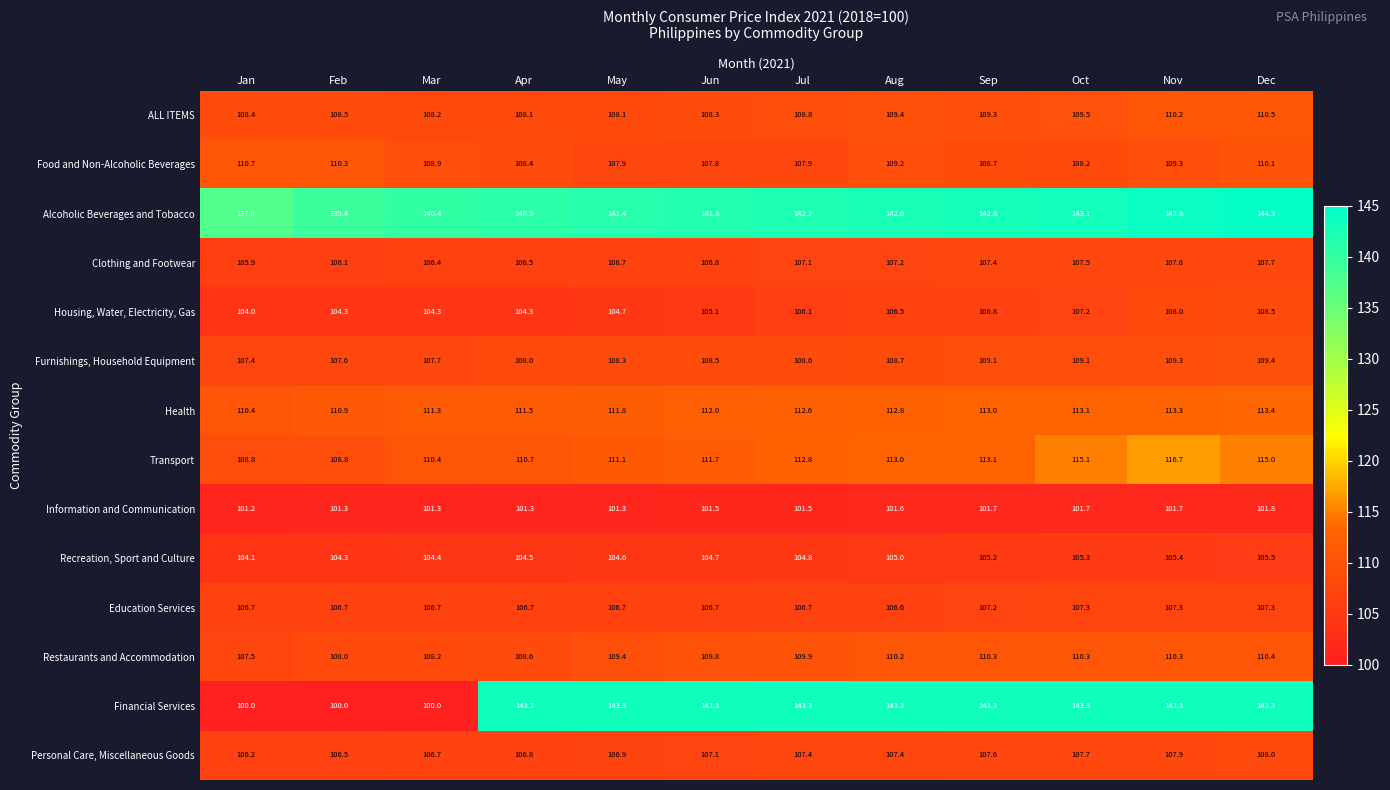

What is the approximate value of Information and Communication at Jul?

101.5